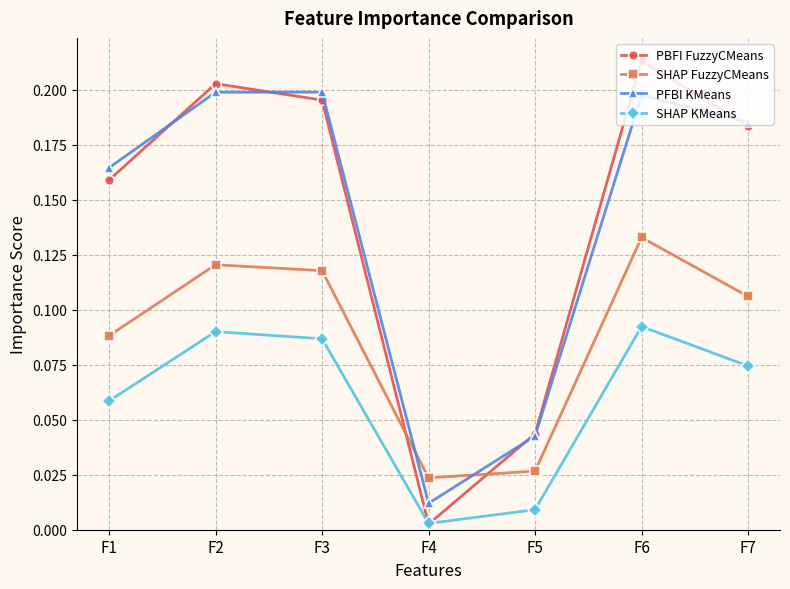

Which series has the largest range (max minus min)?

PBFI FuzzyCMeans